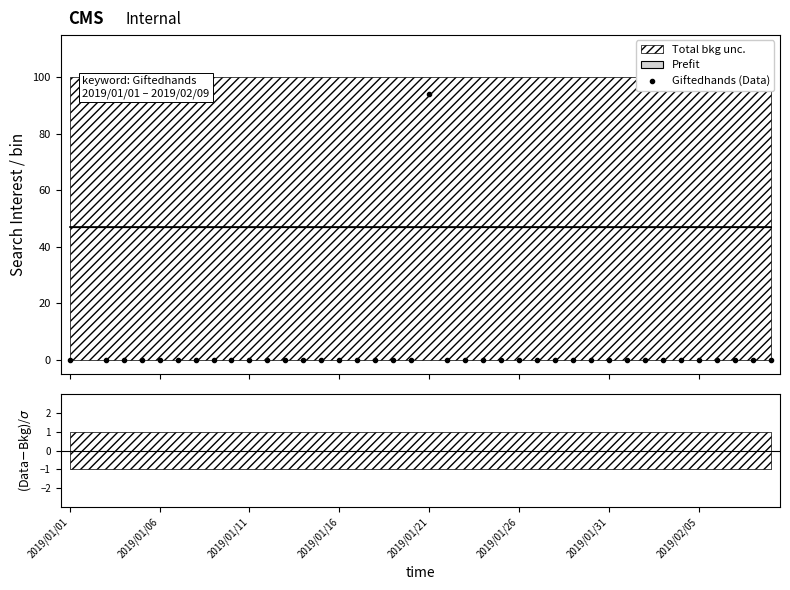

What is the lowest value of the Giftedhands residuals series?

-6.9